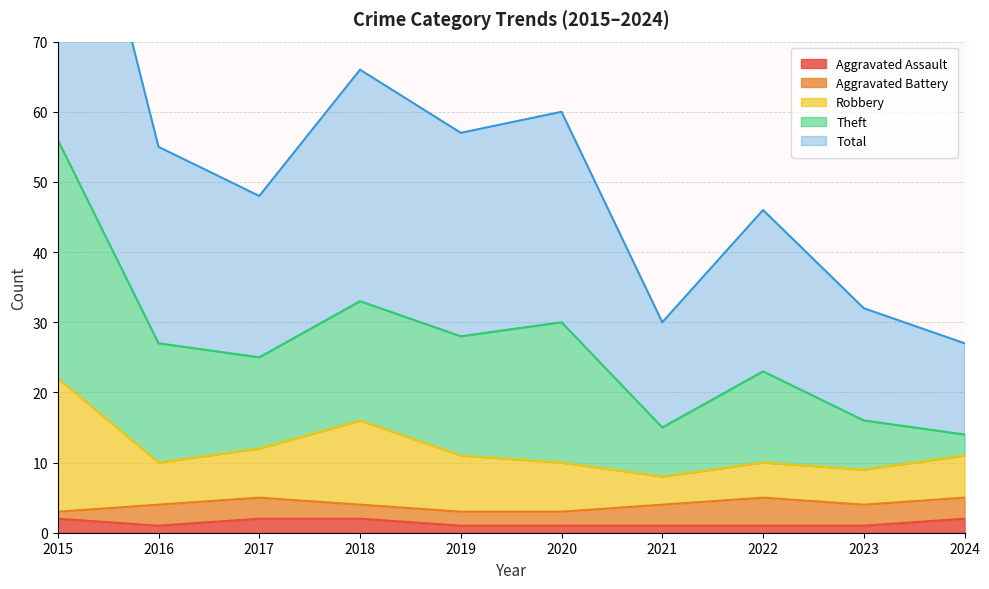

Is it true that Aggravated Assault equals 1 at 2023?

True